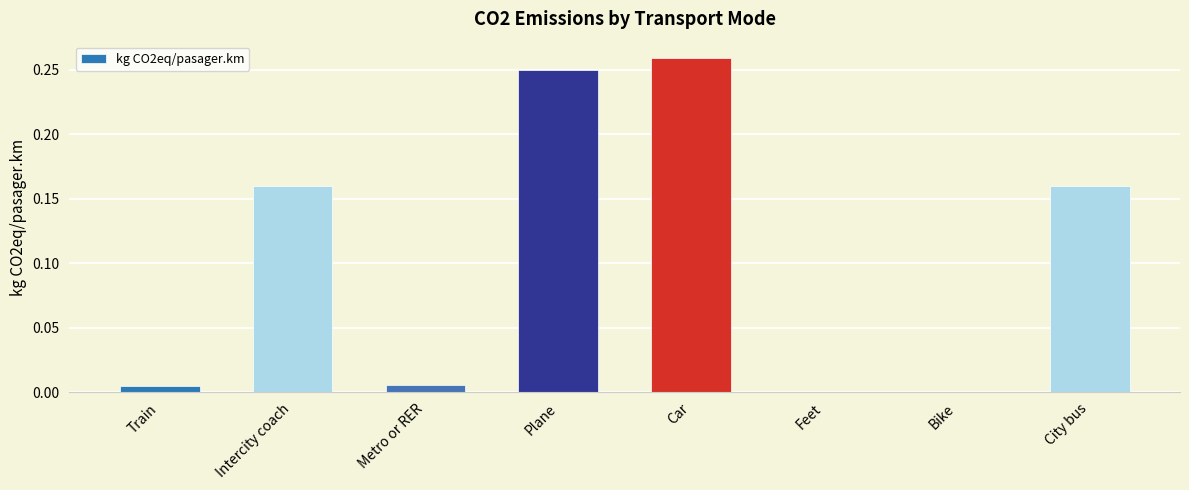

What is the average value?

0.1